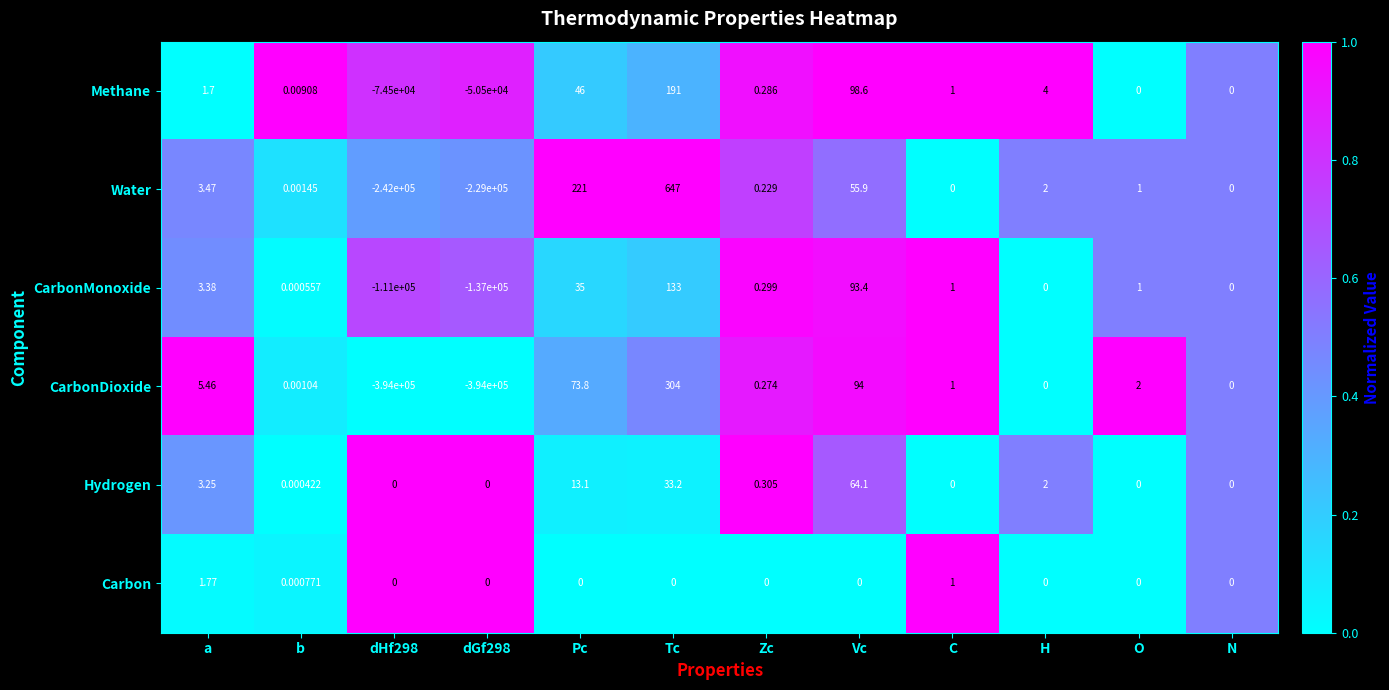

Which series has the largest total across all categories?

Hydrogen